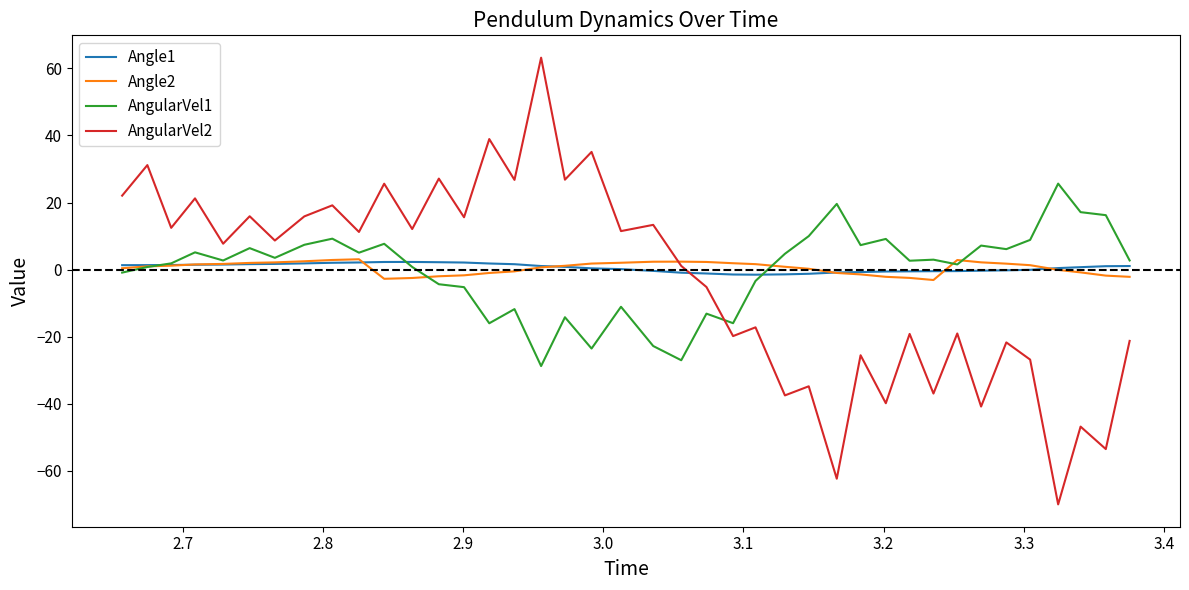

At how many categories does at least one series exceed 51?

1